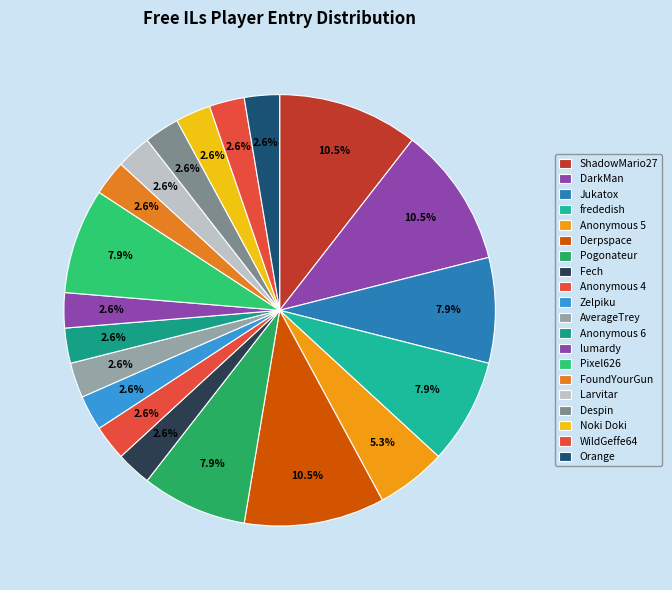

To the nearest percent, what portion does ShadowMario27 represent?

11%